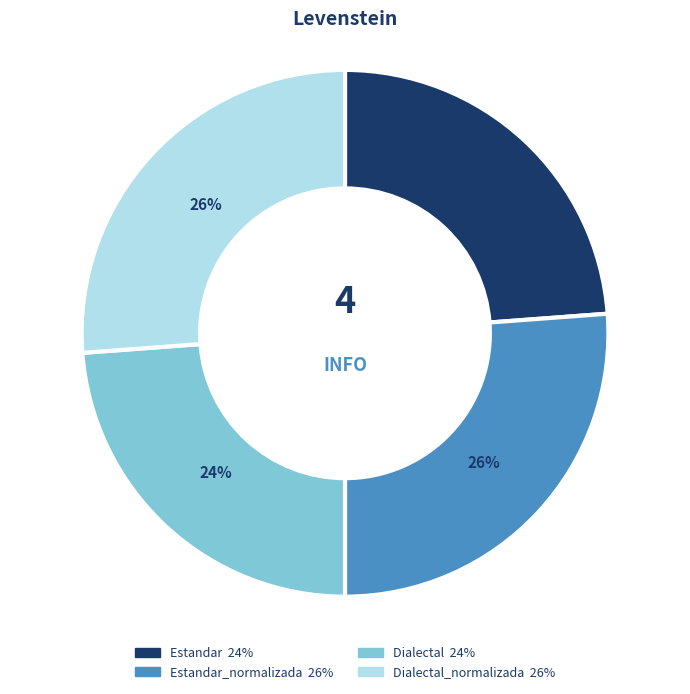

Is there any slice that represents more than half of the pie?

No